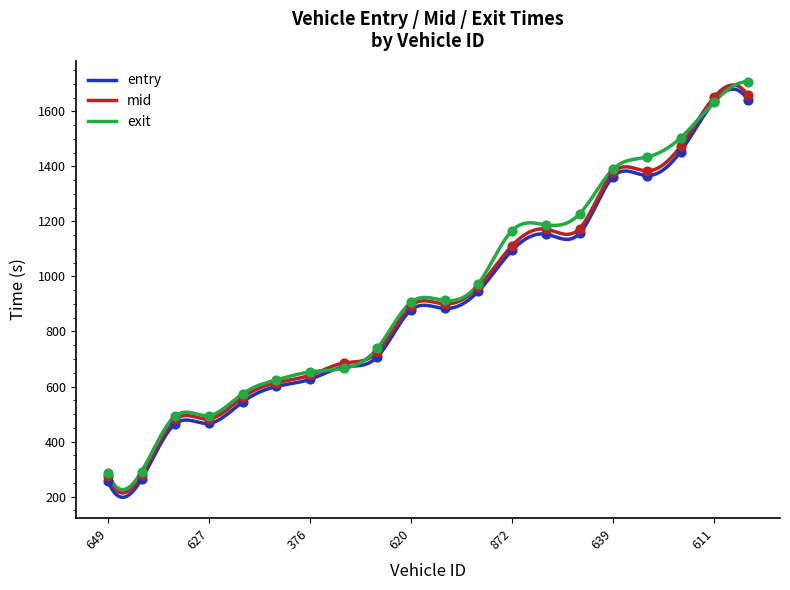

What is the total value across all series at 620?

2679.1